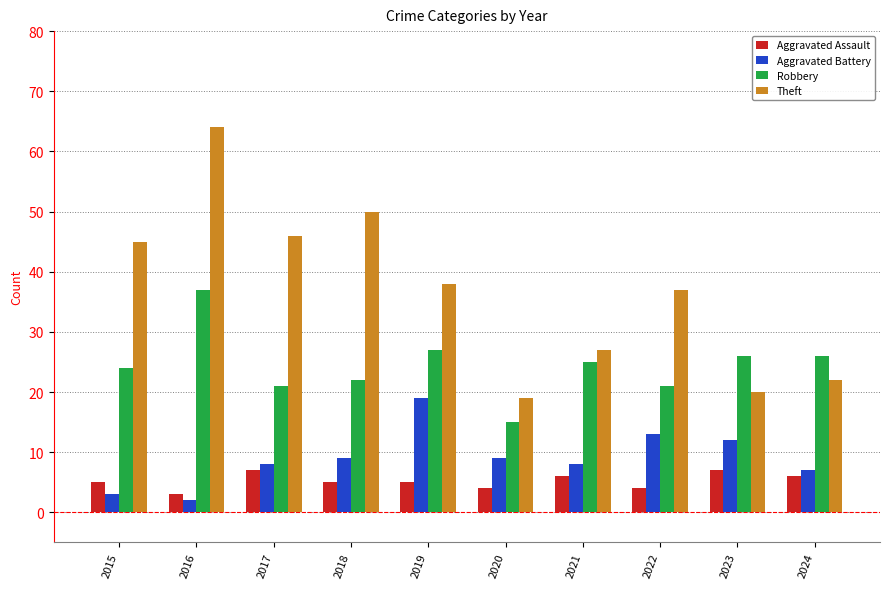

Which series has the largest total across all categories?

Theft